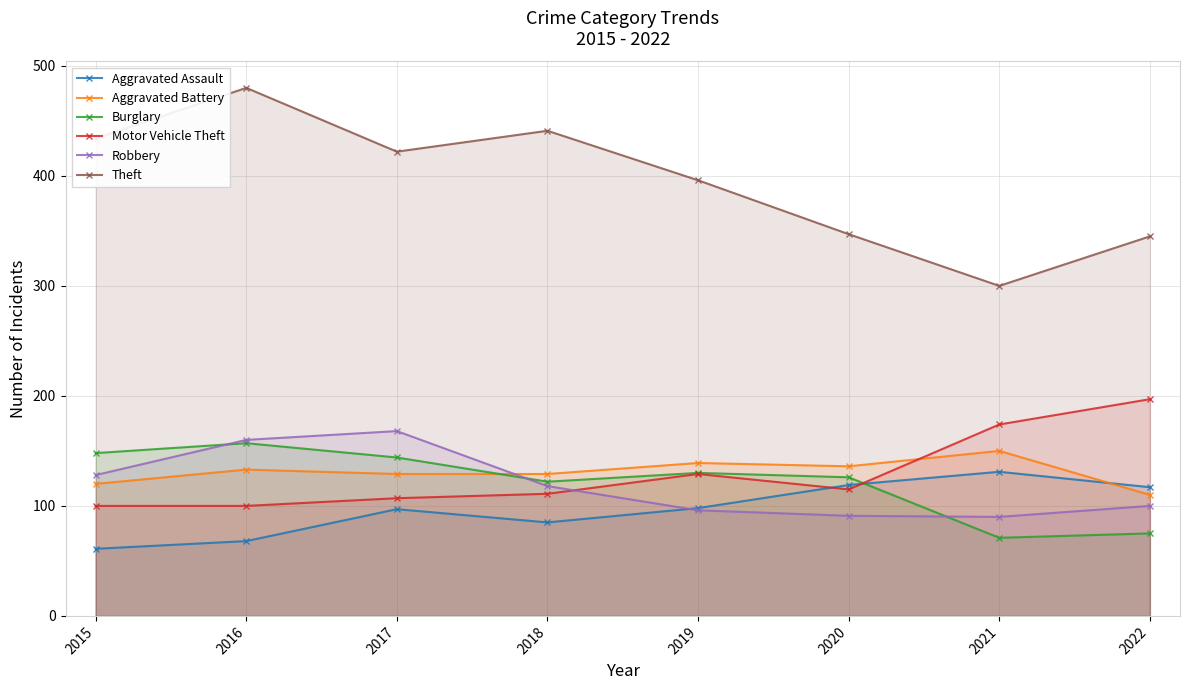

Does the chart have visible grid lines?

Yes